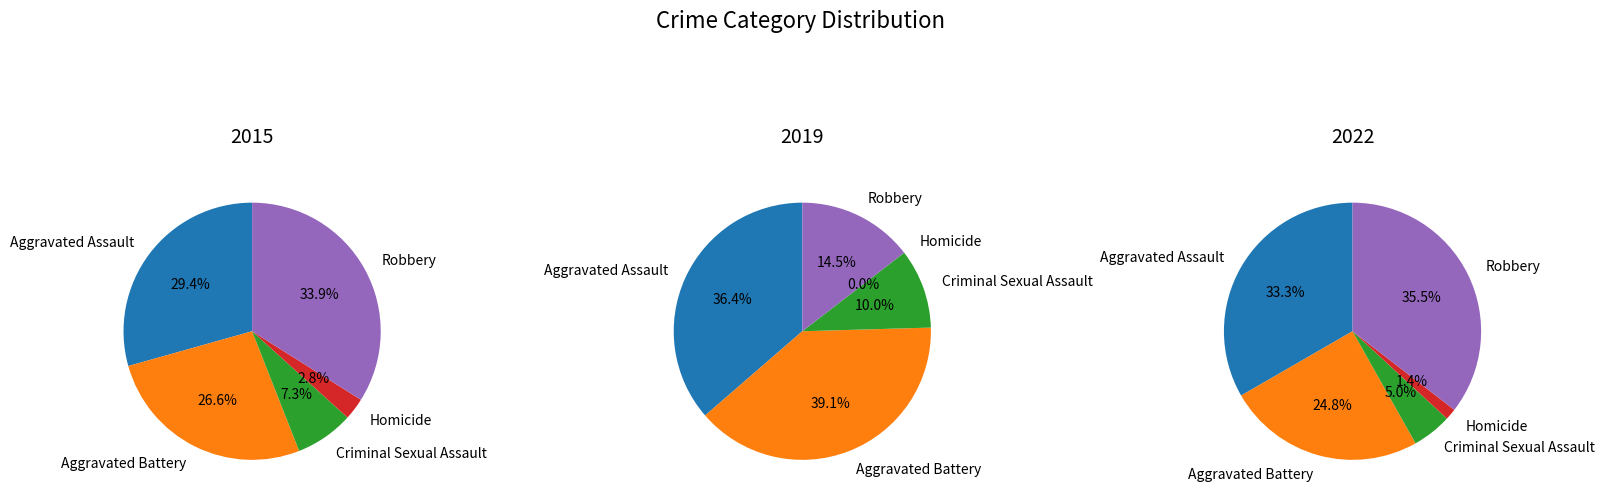

The Aggravated Assault slice represents 45% of the pie. True or false?

False